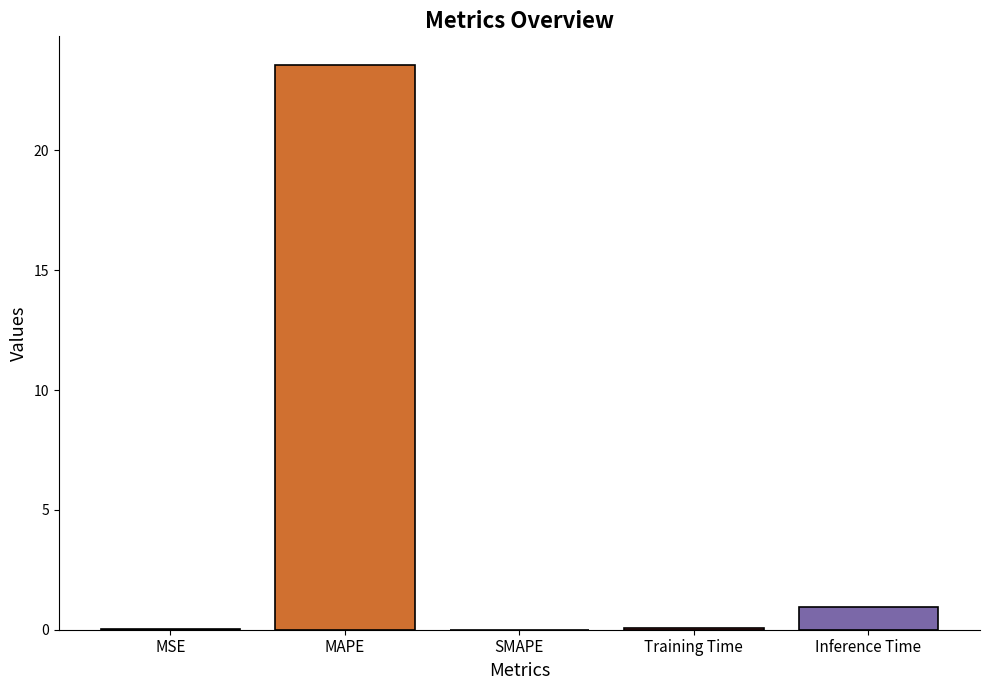

Reading right to left, what are all the values shown in this chart?

Inference Time=0.9	Training Time=0.1	SMAPE=0.0	MAPE=23.6	MSE=0.0